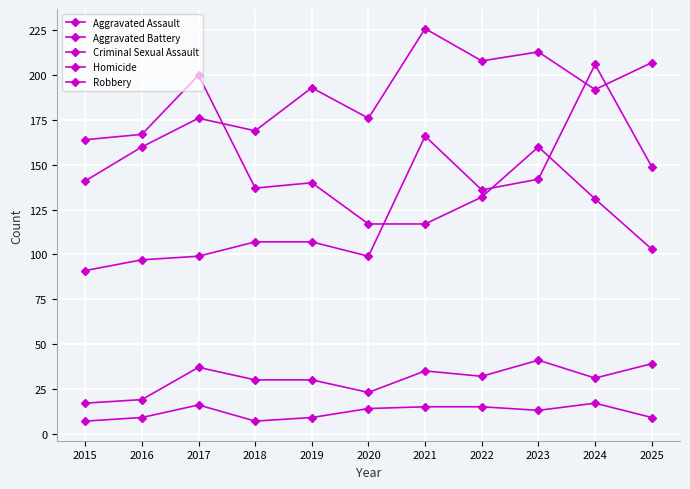

Does the chart have visible grid lines?

Yes